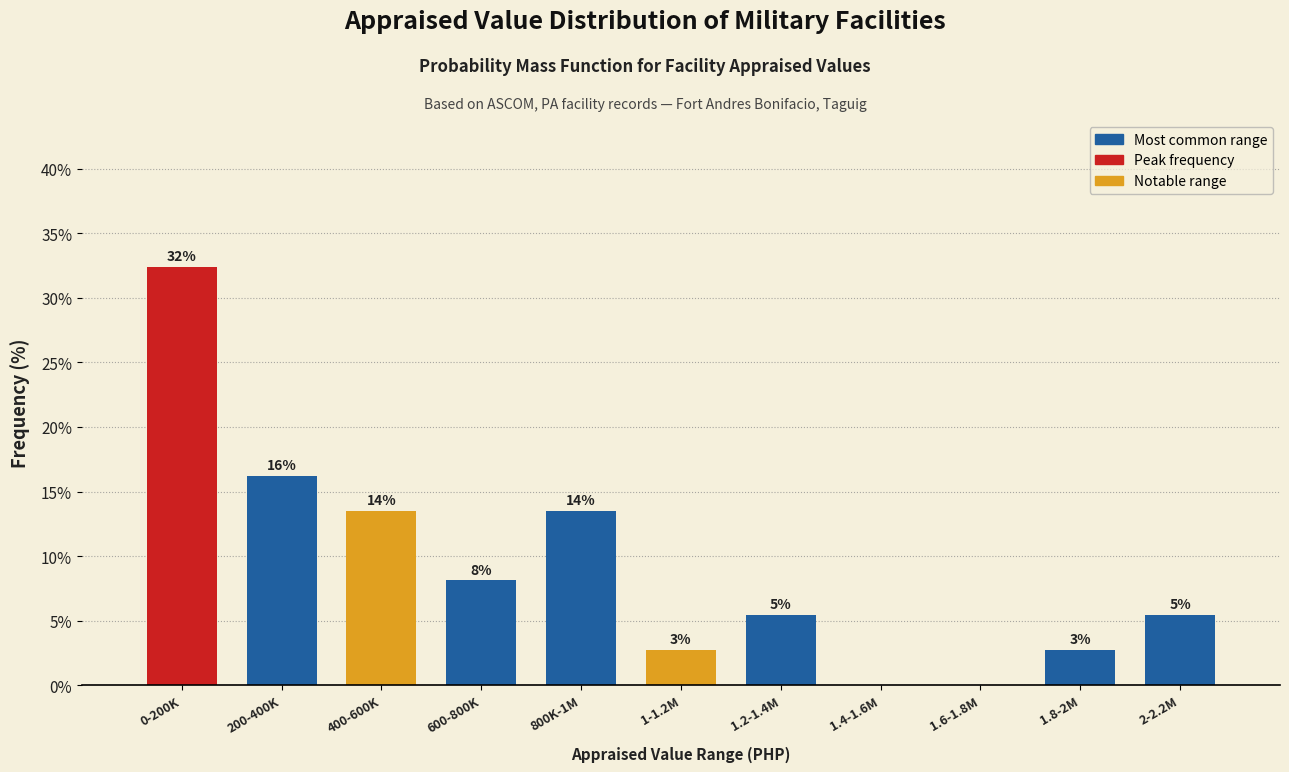

Are the bars horizontal?

No